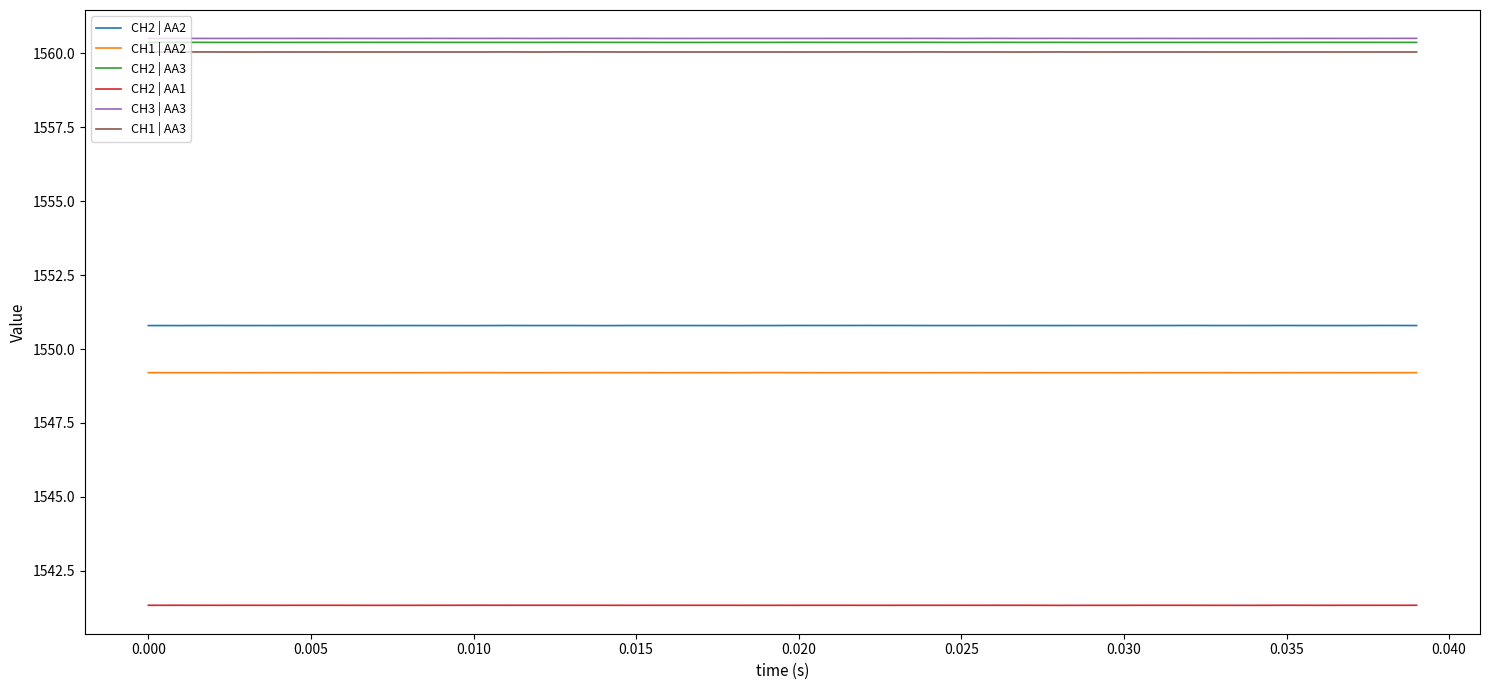

What is the highest value of the CH1 | AA3 series?

1560.1